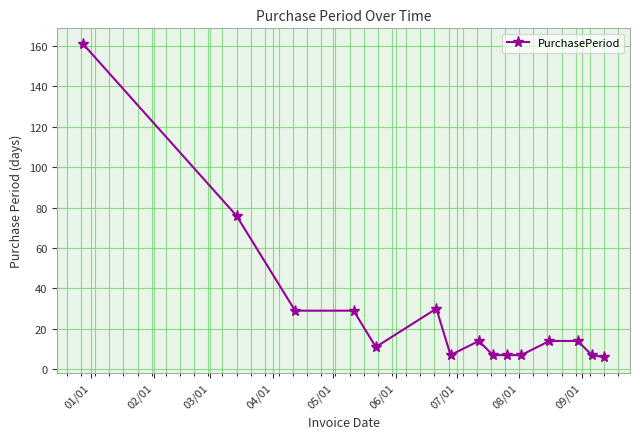

What is the average value?

28